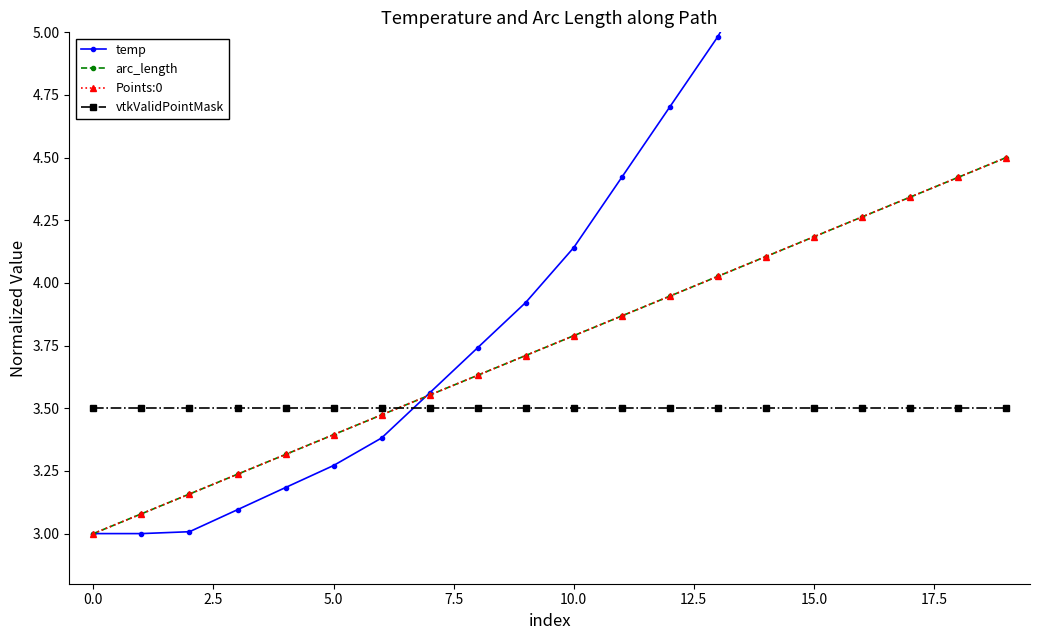

Rank the series by their maximum value, from highest to lowest.

temp, arc_length, Points:0, vtkValidPointMask